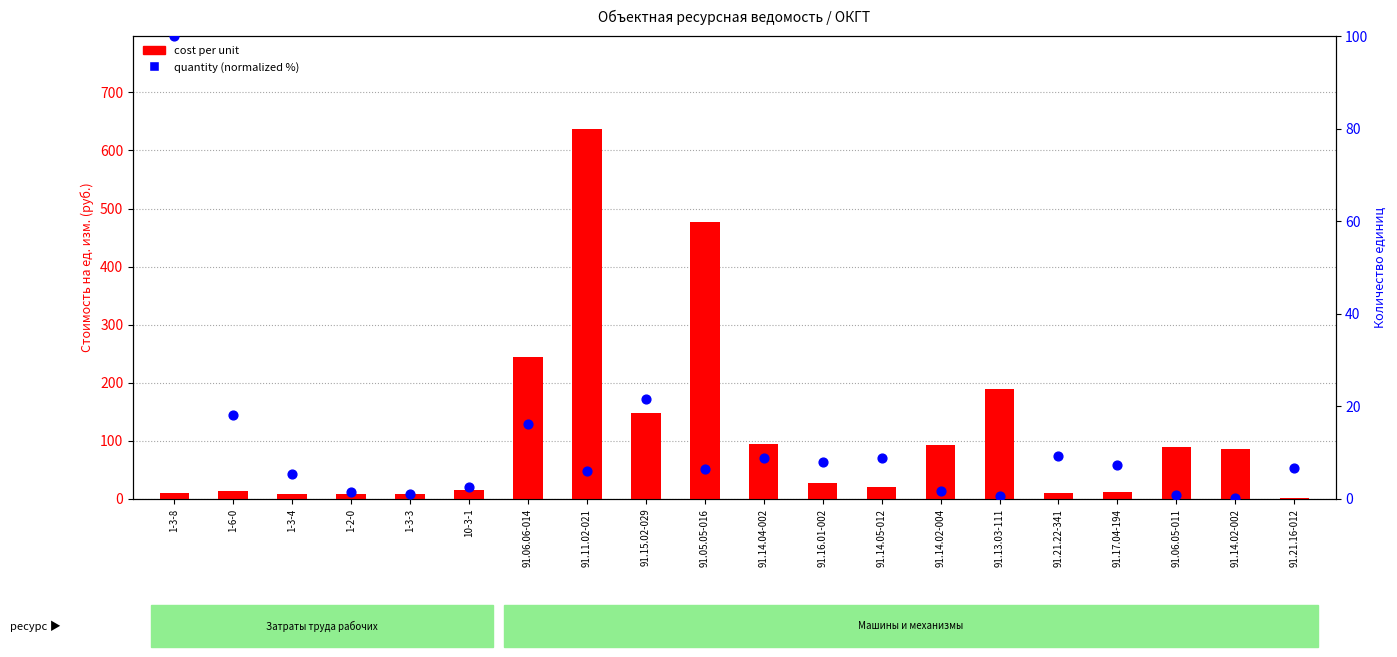

Which series contains the highest Y value?

cost per unit